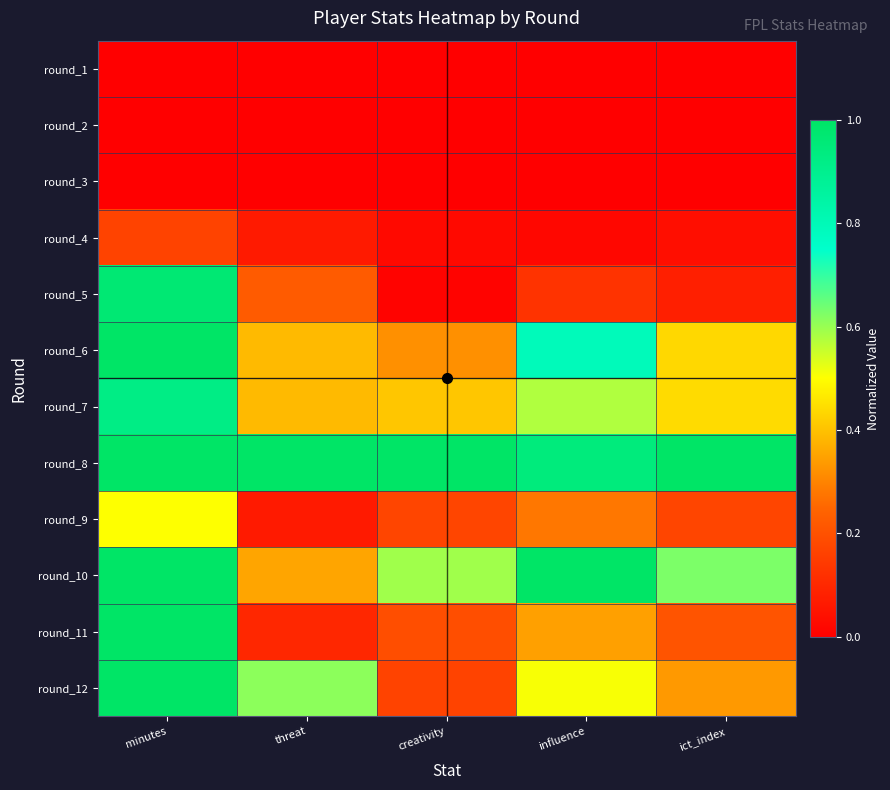

At which category is the sum across all series the highest?

minutes